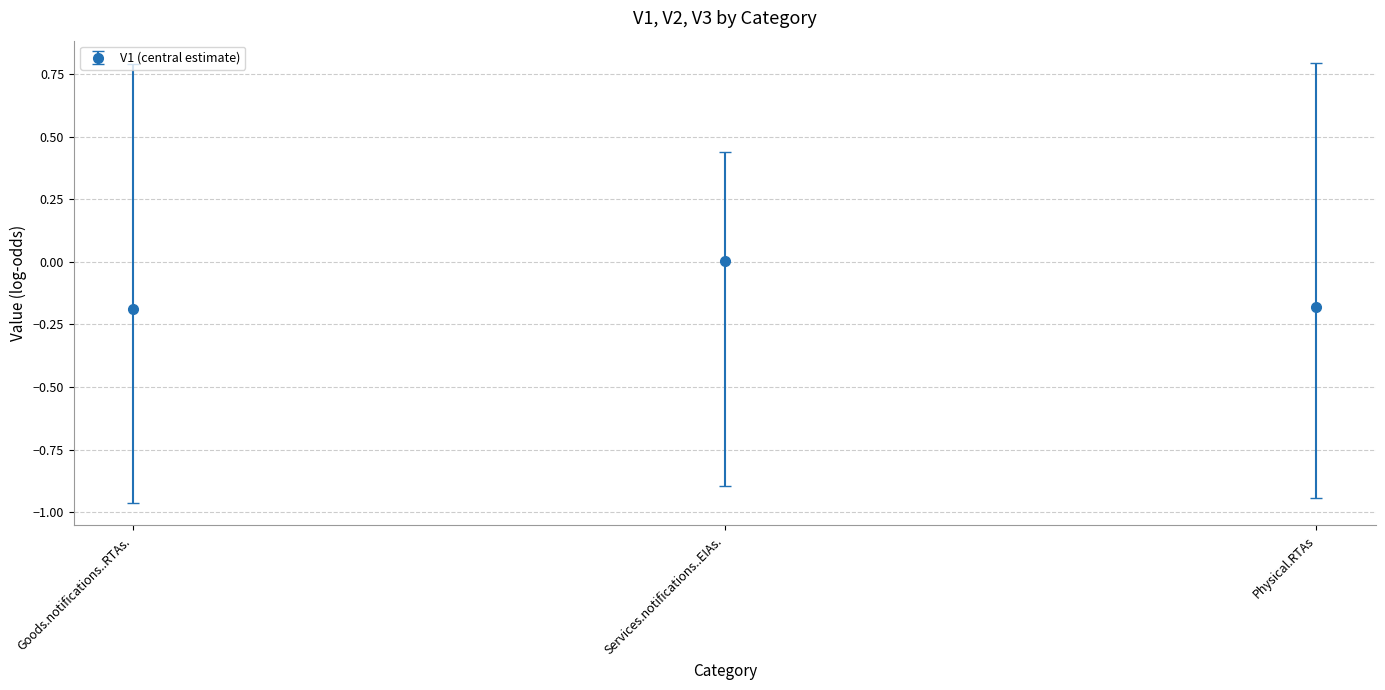

Between Services.notifications..EIAs. and Physical.RTAs, which is larger?

Services.notifications..EIAs.